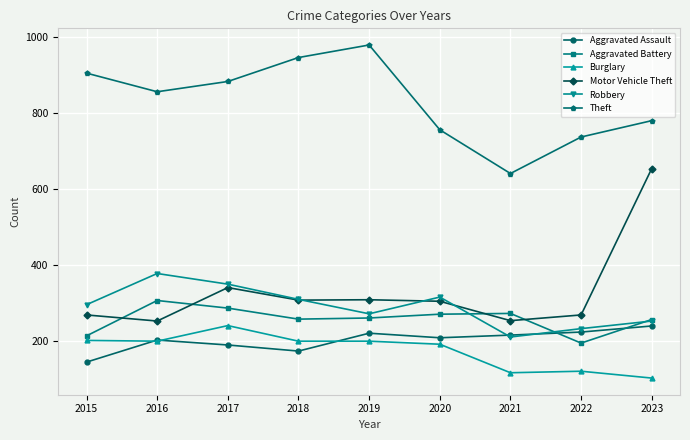

At which label is Motor Vehicle Theft closest to 452?

2017